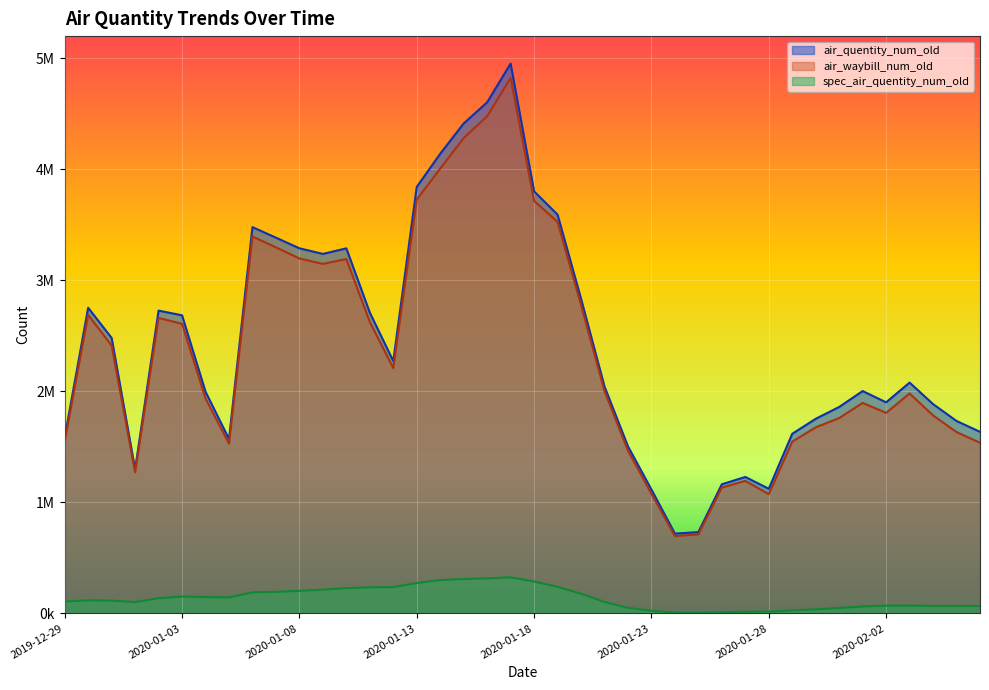

True or false: spec_air_quentity_num_old and air_quentity_num_old cross at least once.

False